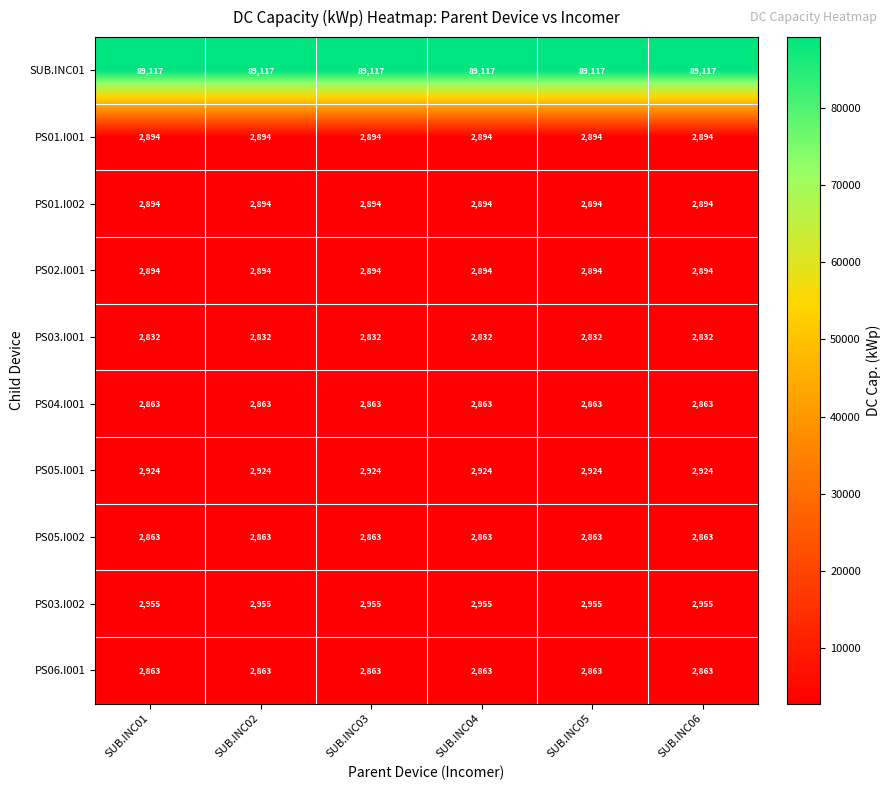

What is the greatest value displayed?

89117